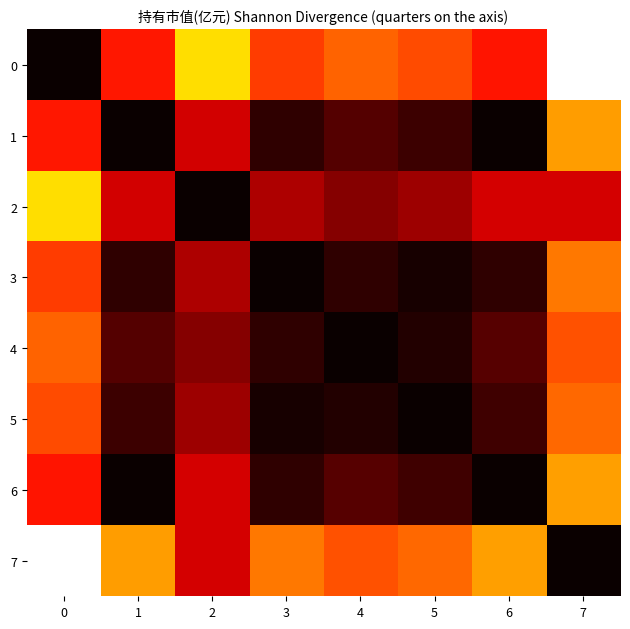

Count the number of categories in the chart.

8